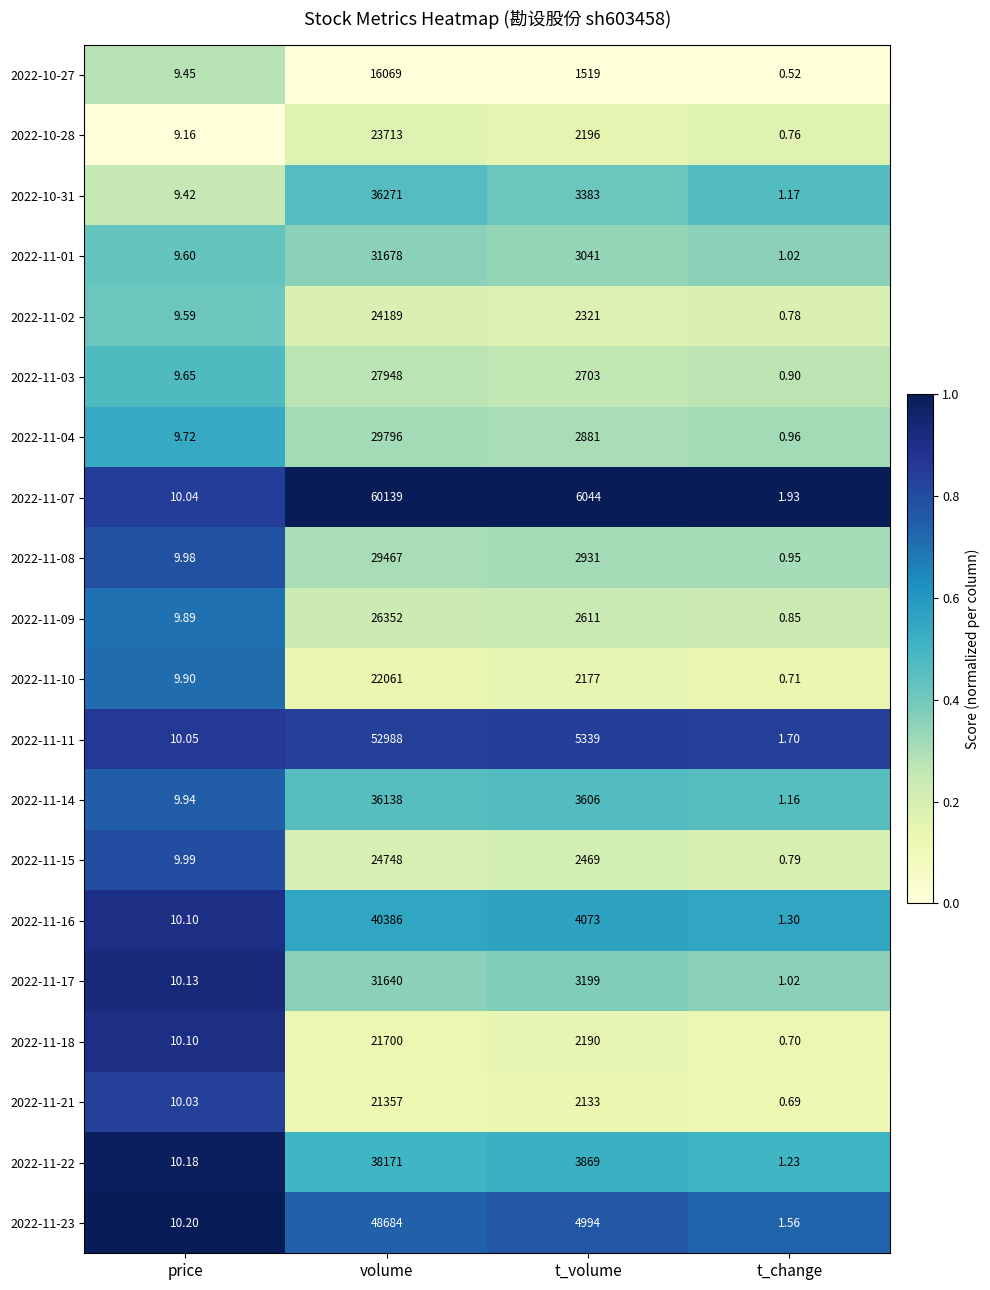

At which label does 2022-11-02 first exceed 2321?

volume